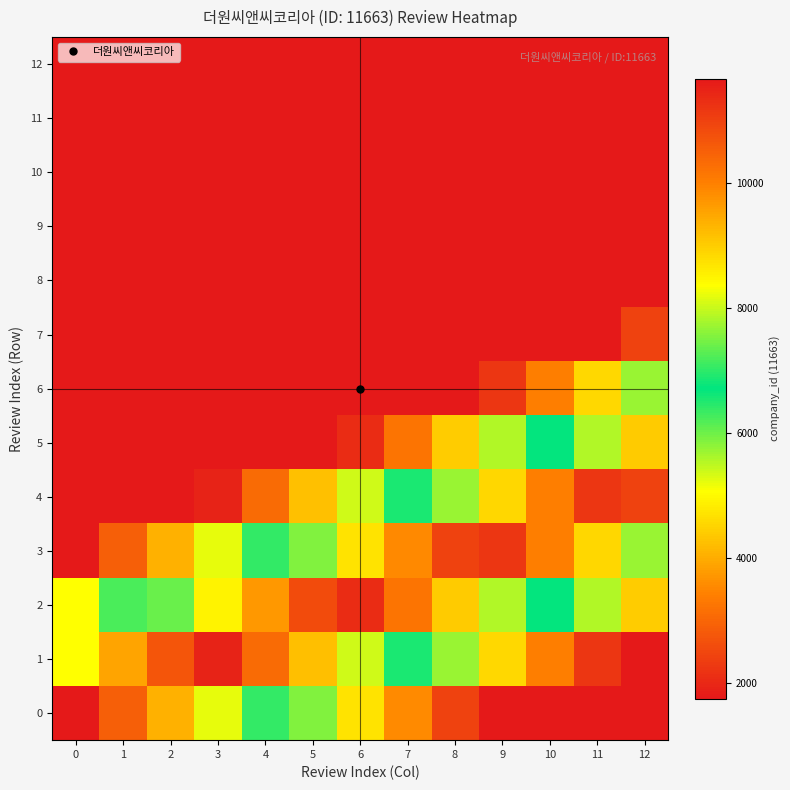

Which has a higher value, 12 or 3?

3